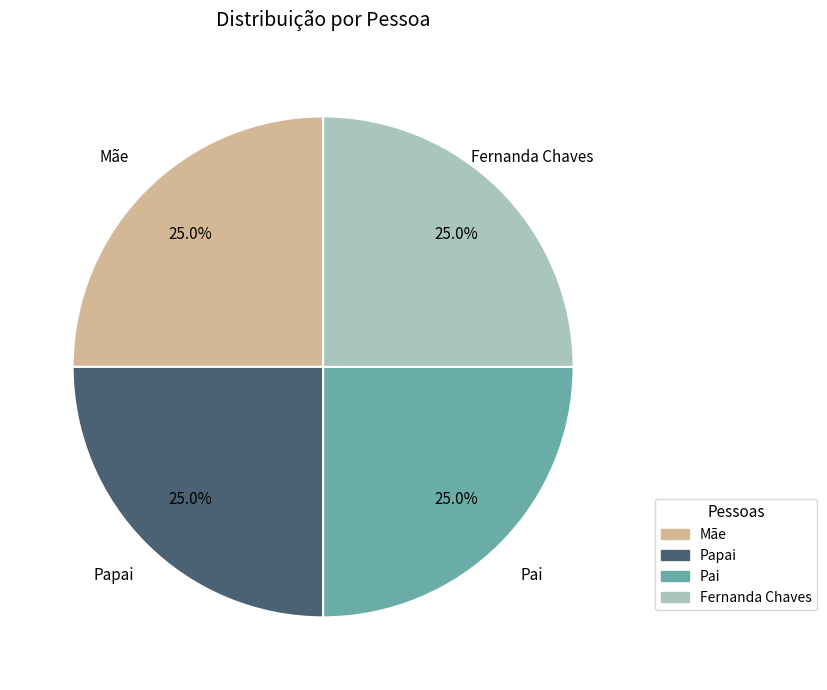

Is there a majority slice in this chart?

No